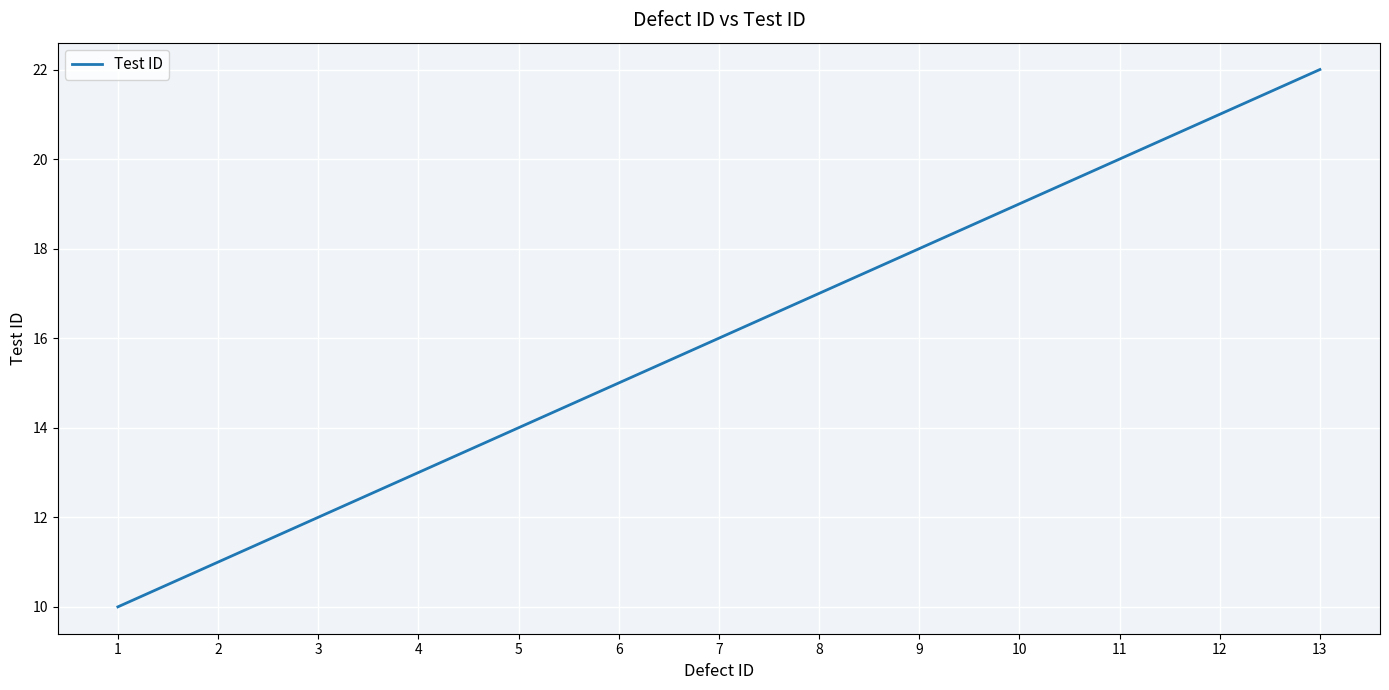

Rank the categories by value from highest to lowest.

13, 12, 11, 10, 9, 8, 7, 6, 5, 4, 3, 2, 1